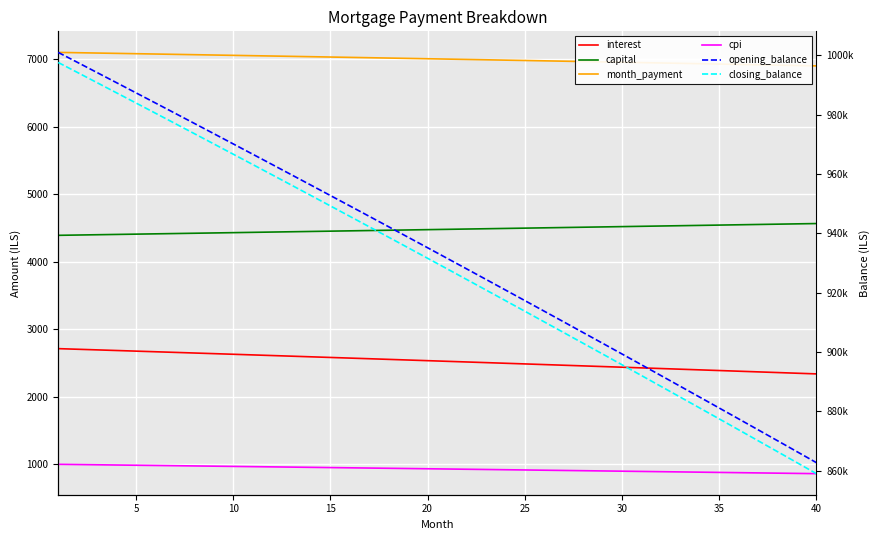

Count the number of data series in this chart.

6